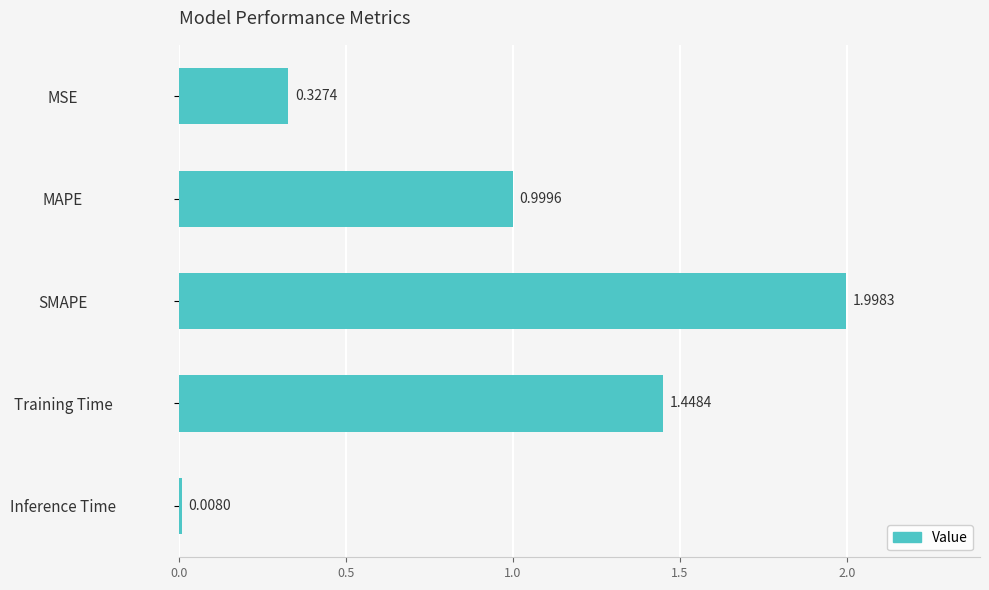

At which label is the value closest to 1?

MAPE